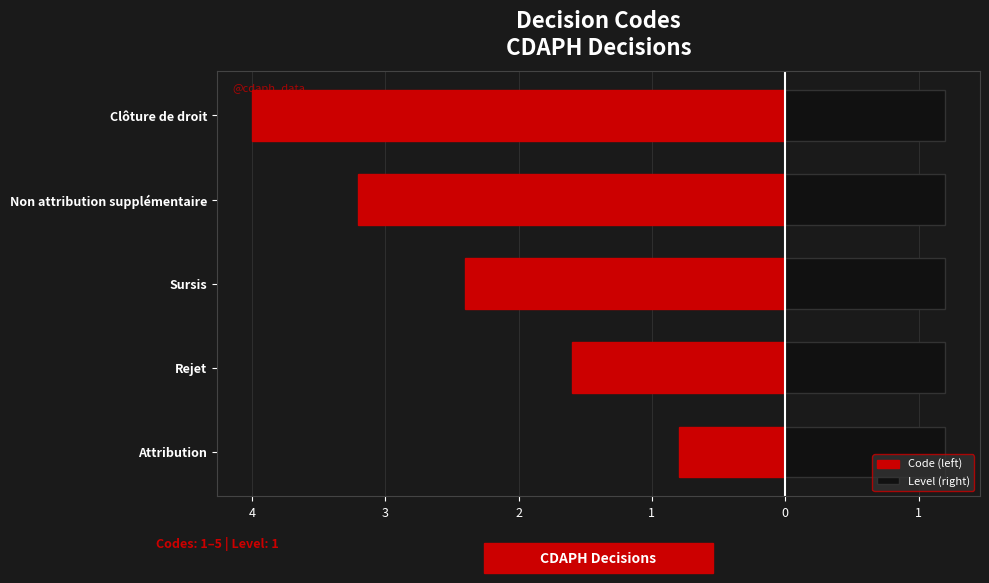

How many data points in Code (left) are above -2?

2